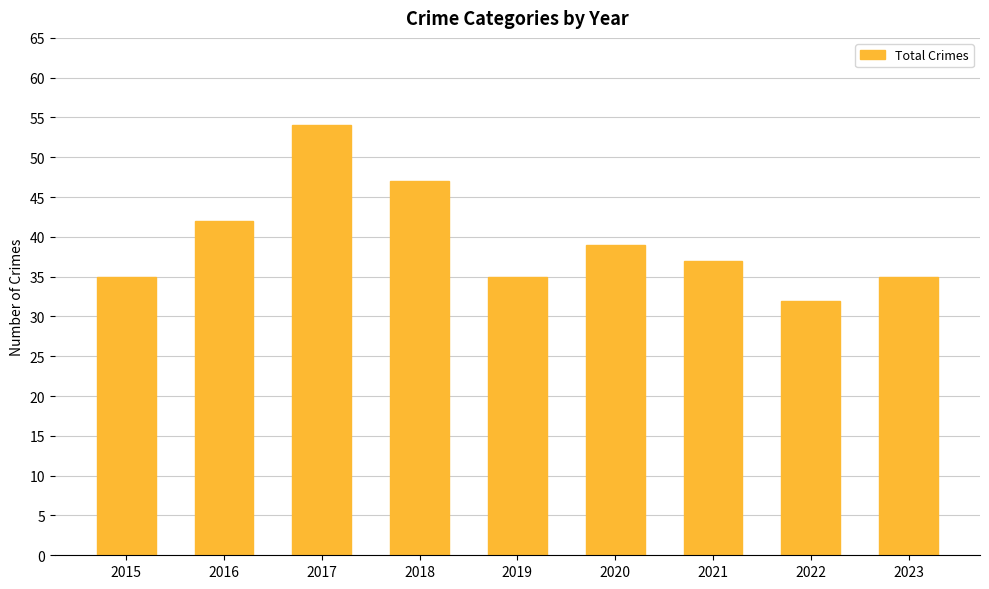

Does the chart contain stacked bars?

No